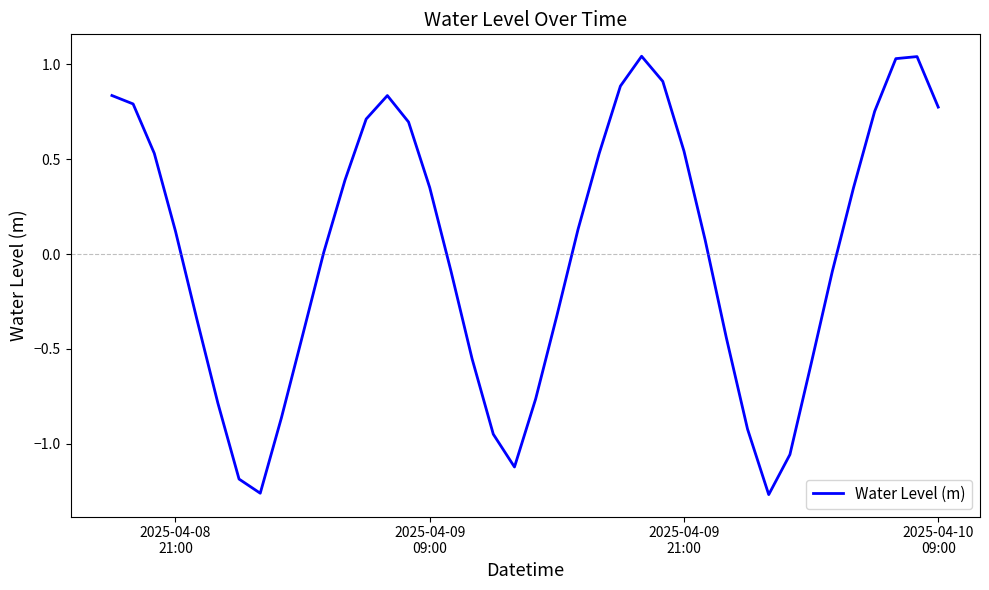

What is the difference between the maximum and minimum values?

2.3